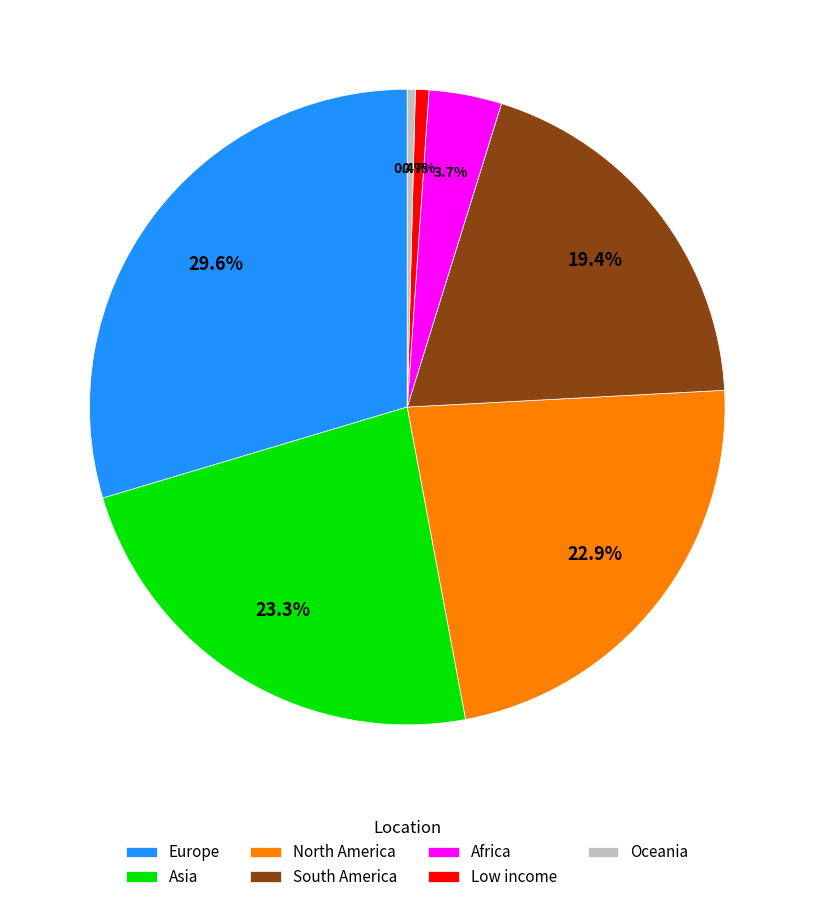

Does Oceania represent more than half of the total?

No